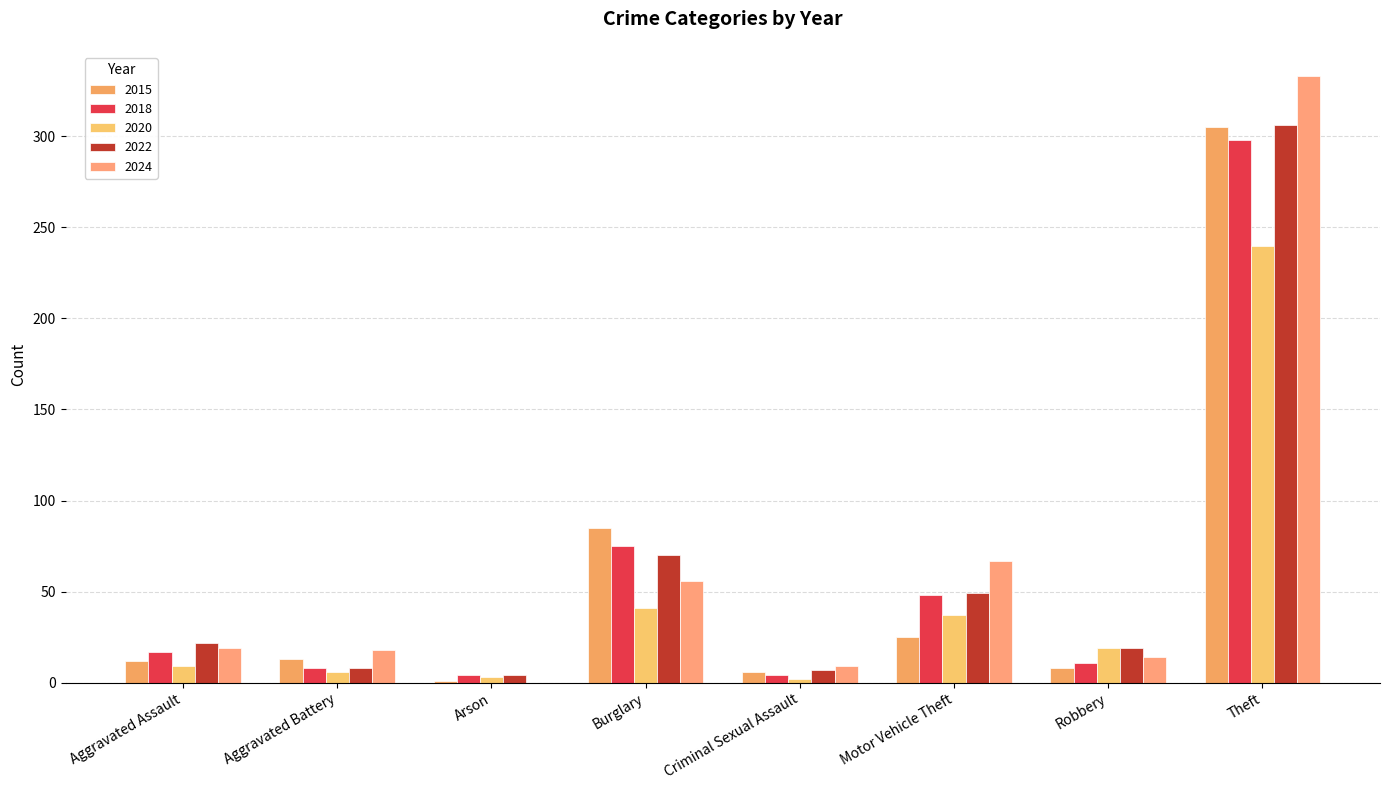

What is the greatest value displayed?

333